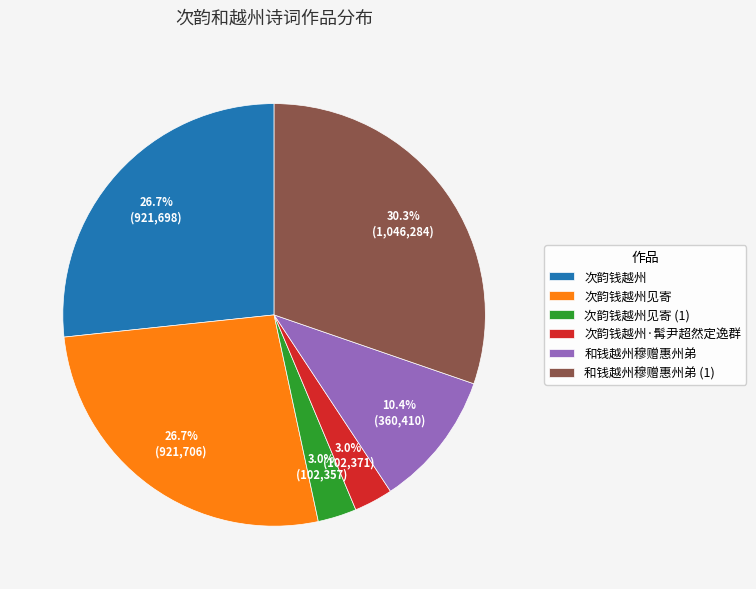

Which has a higher value, 和钱越州穆赠惠州弟 or 次韵钱越州?

次韵钱越州